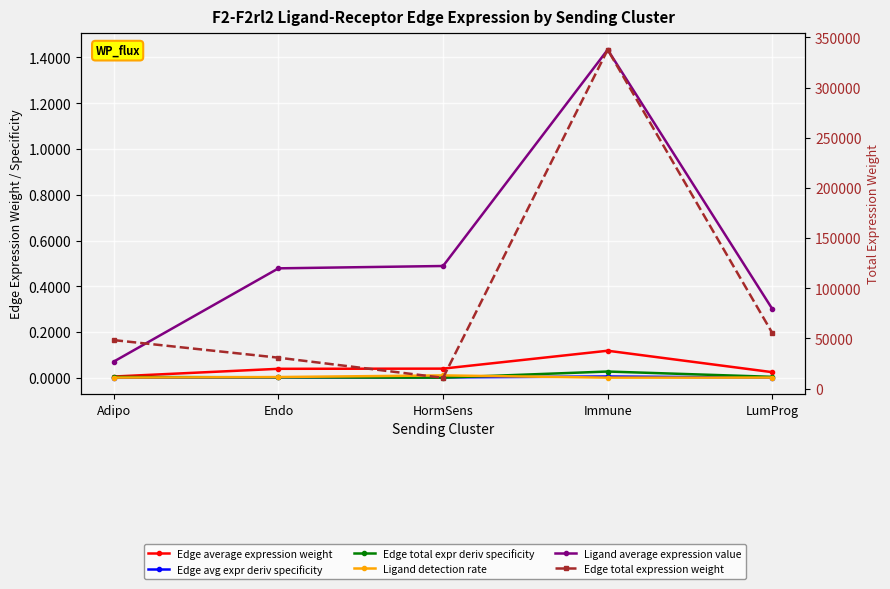

List the series in order of their peak value, lowest first.

Edge avg expr deriv specificity, Ligand detection rate, Edge total expr deriv specificity, Edge average expression weight, Ligand average expression value, Edge total expression weight